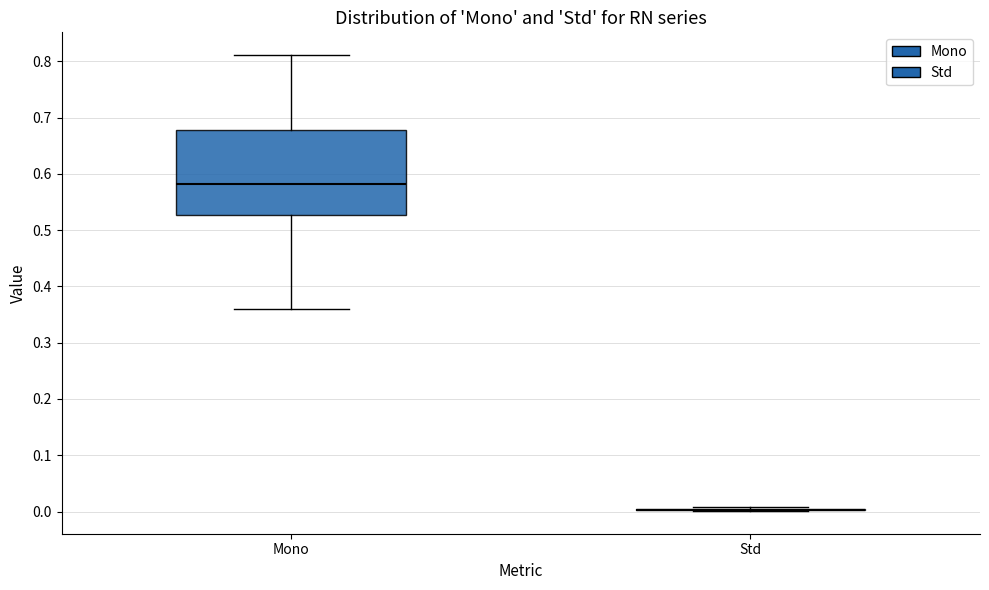

Which box is the tallest, from its lower edge to its upper edge?

Mono